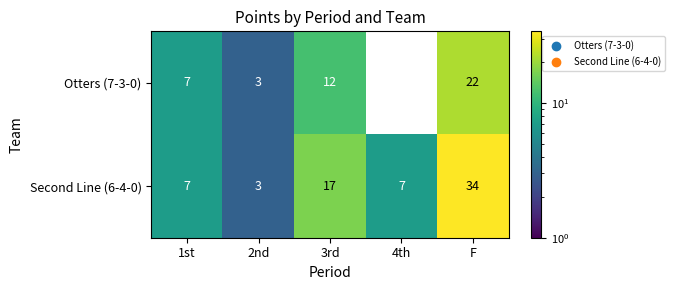

What is the total value across all series at 4th?

7